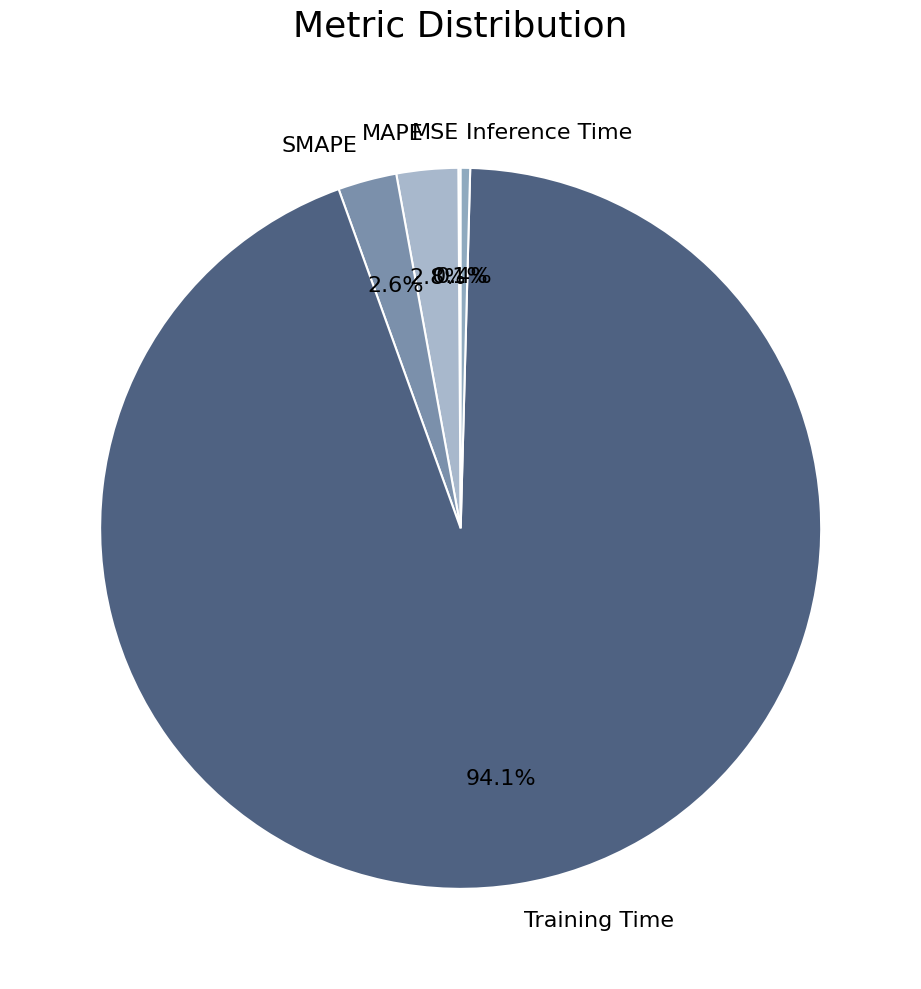

Which category has the biggest portion of the pie?

Training Time